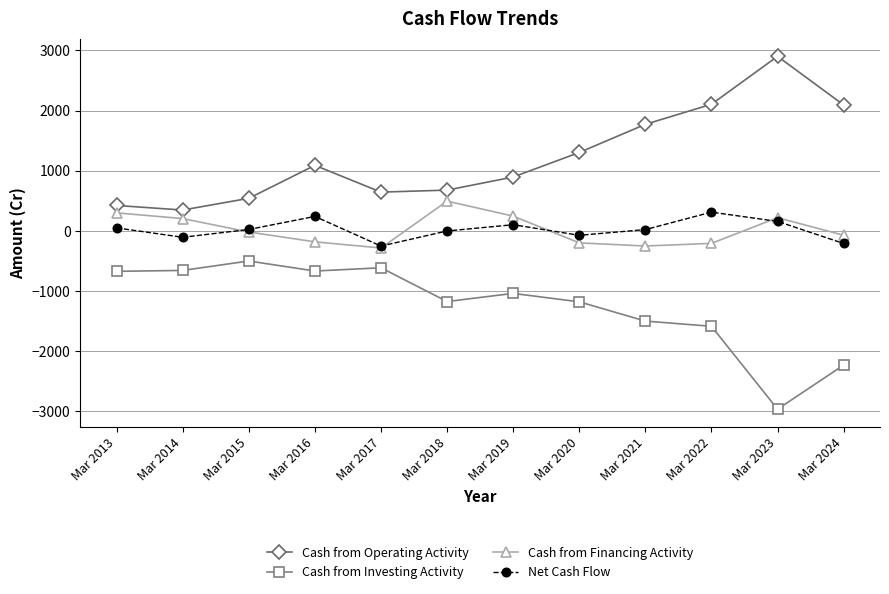

What is the maximum value shown in the chart?

2902